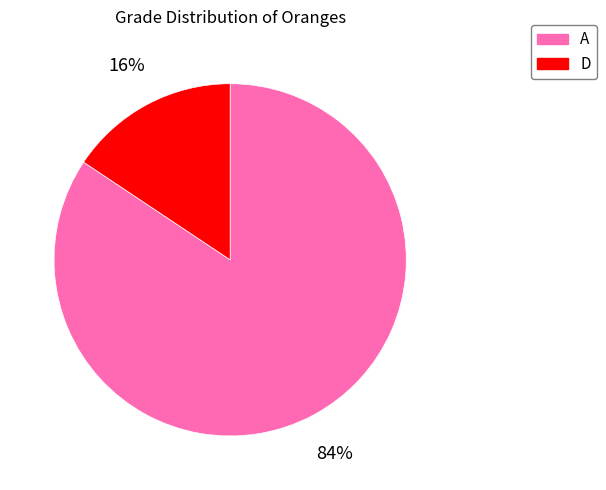

What percentage is the A slice, to the nearest percent?

84%